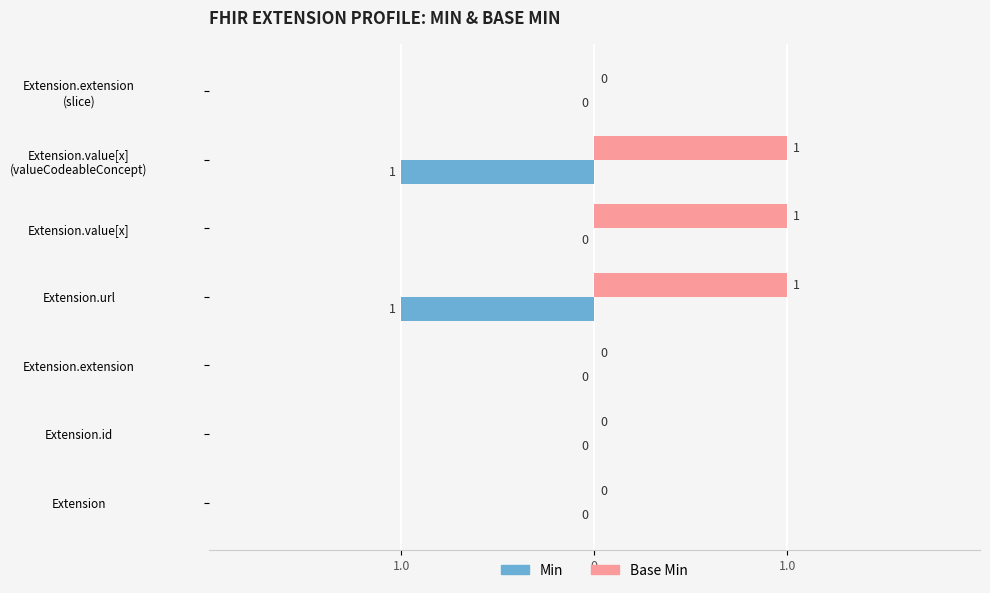

What is the minimum value shown in the chart?

-1